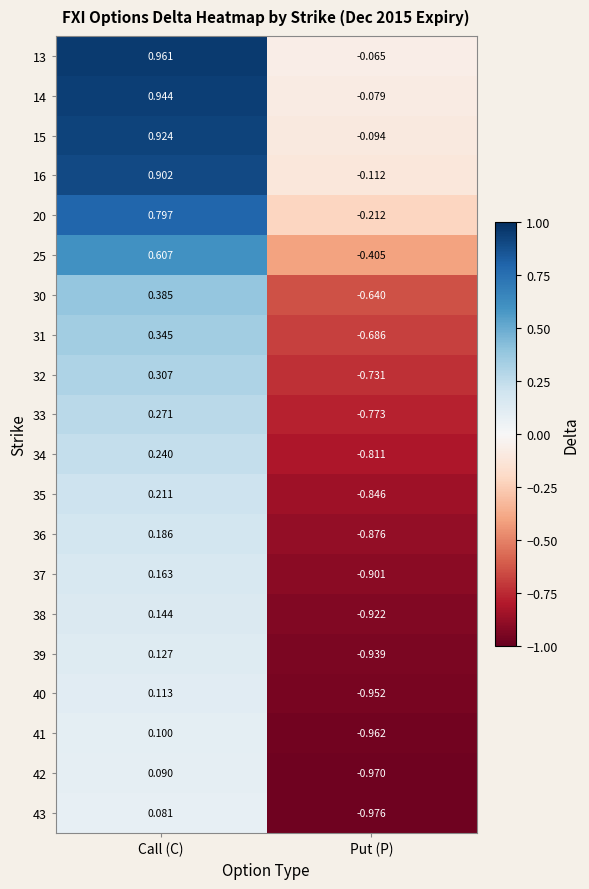

At Put (P), list the series in order from smallest to largest.

43, 42, 41, 40, 39, 38, 37, 36, 35, 34, 33, 32, 31, 30, 25, 20, 16, 15, 14, 13